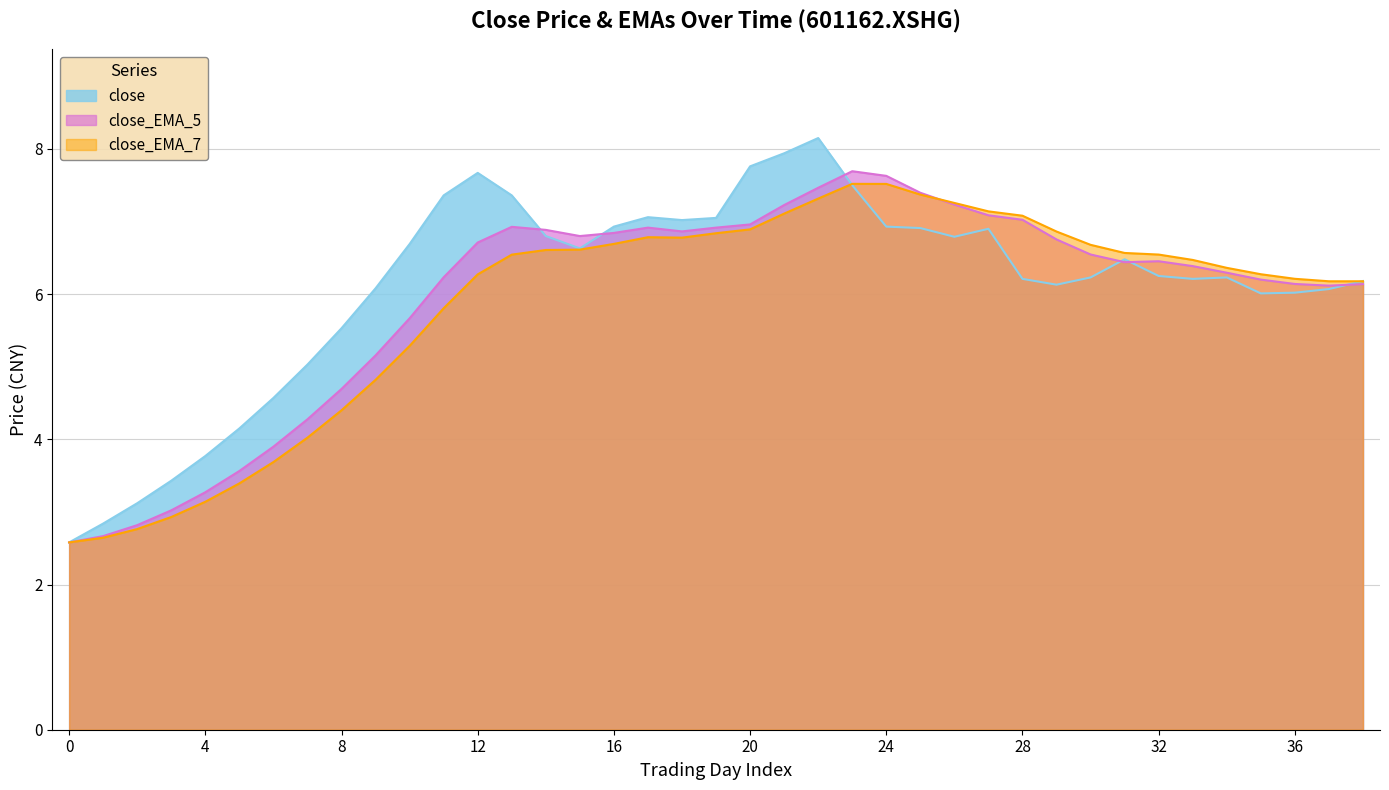

What is the difference between the maximum and minimum values in the close series?

5.6